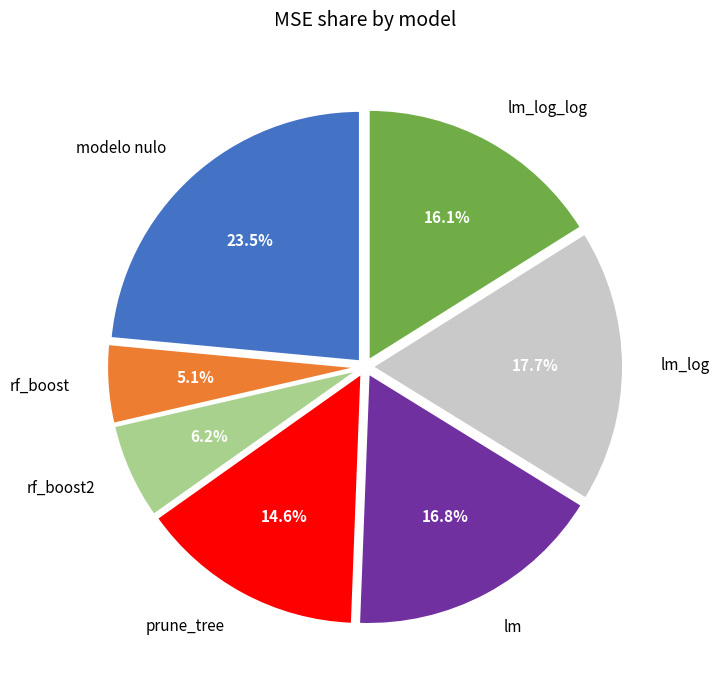

What percentage is the prune_tree slice, to the nearest percent?

15%